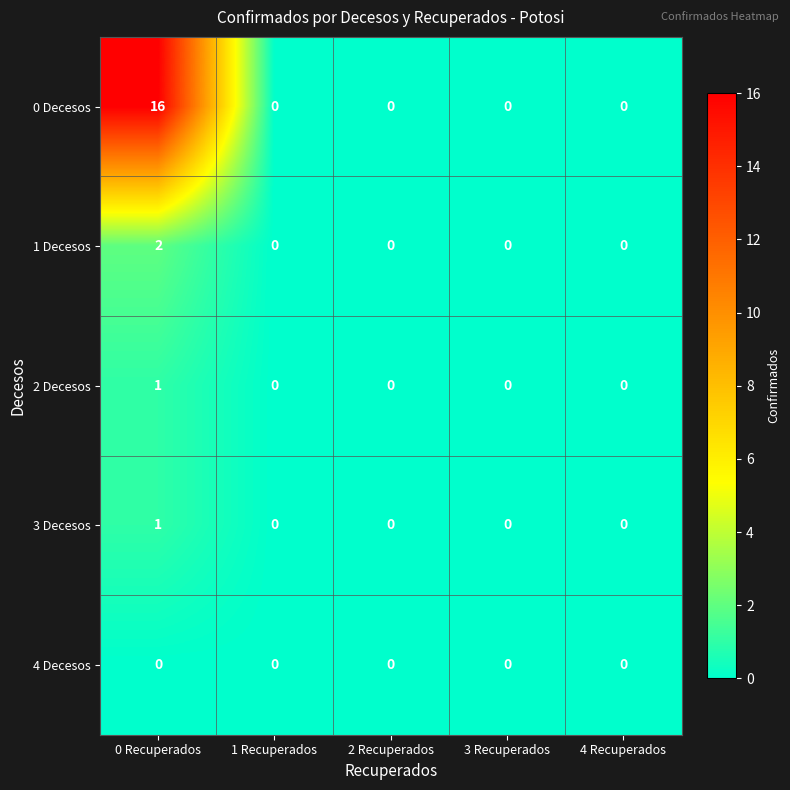

Reading left to right, transcribe all the data shown in this chart.

0 Decesos: 16	0	0	0	0
1 Decesos: 2	0	0	0	0
2 Decesos: 1	0	0	0	0
3 Decesos: 1	0	0	0	0
4 Decesos: 0	0	0	0	0